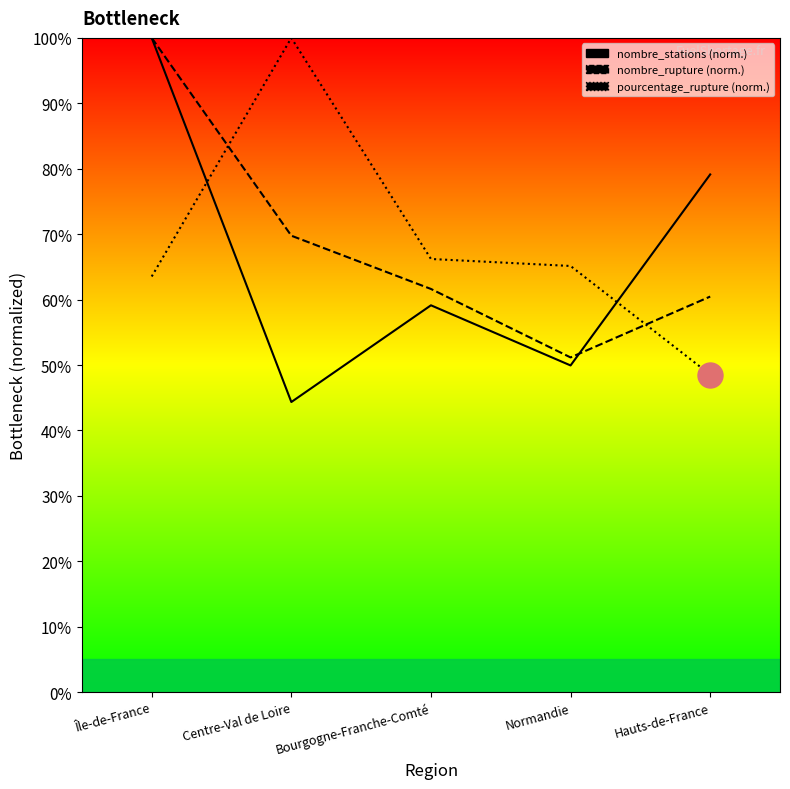

What is the sum of the nombre_rupture values at Île-de-France and Centre-Val de Loire?

169.8